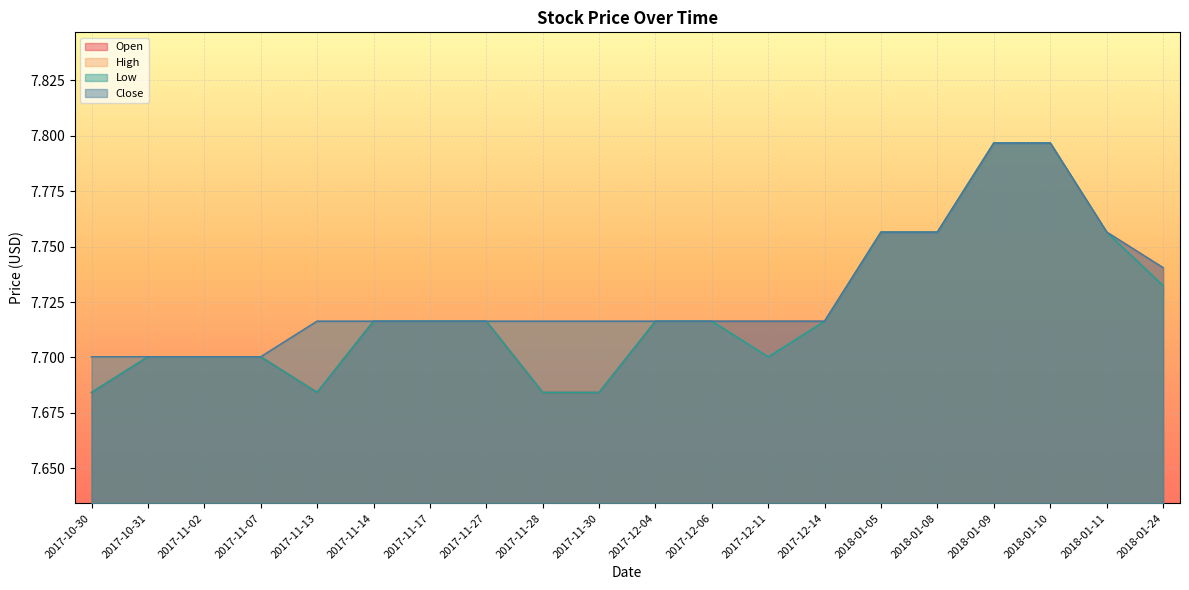

Count the number of data series in this chart.

4